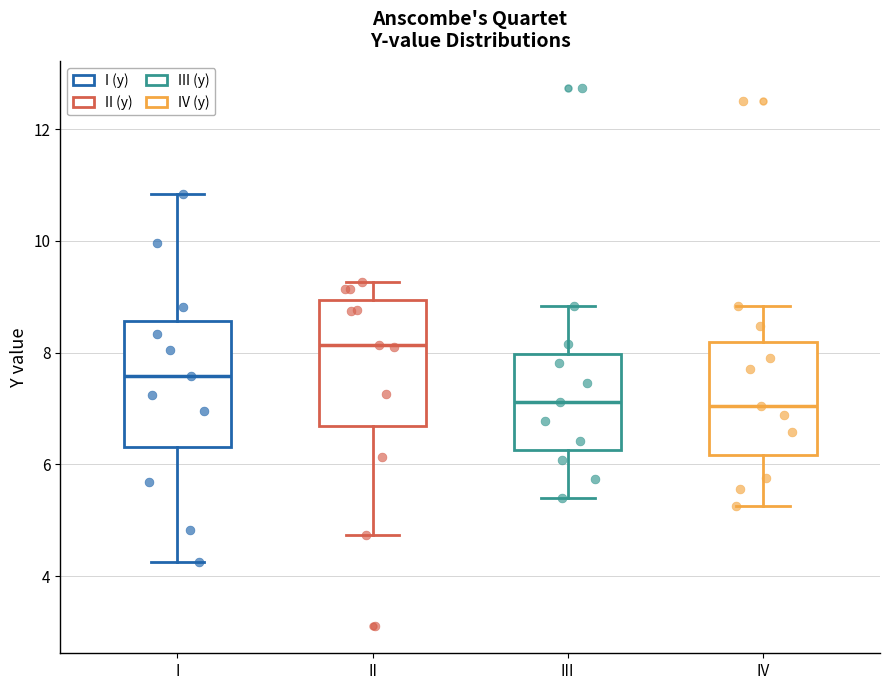

Which box's median line is the highest?

II